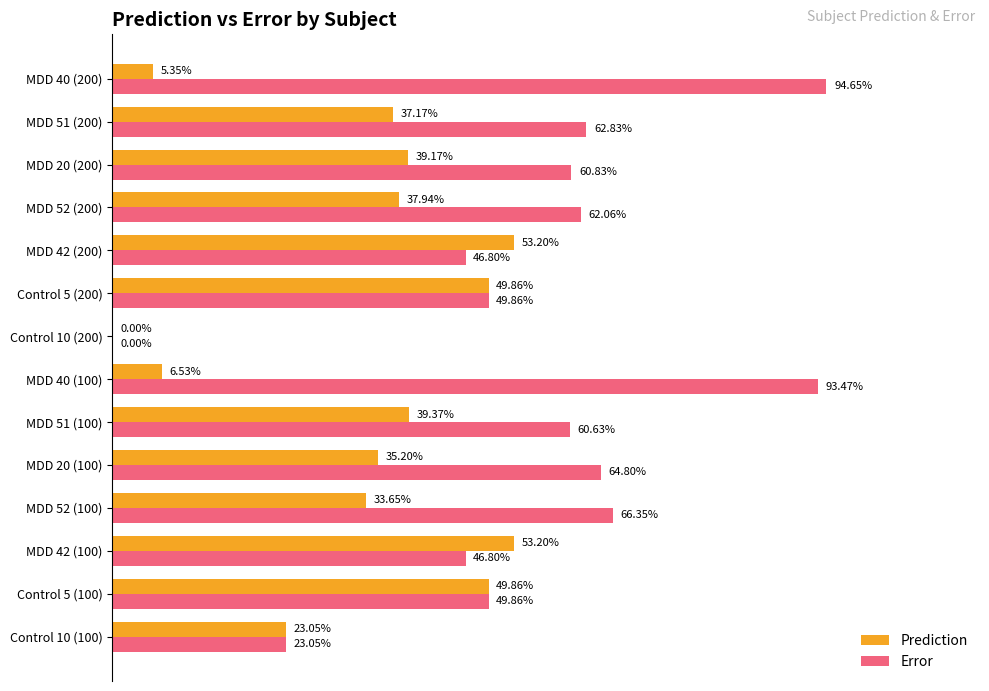

What are all the series names shown in the legend?

Prediction, Error